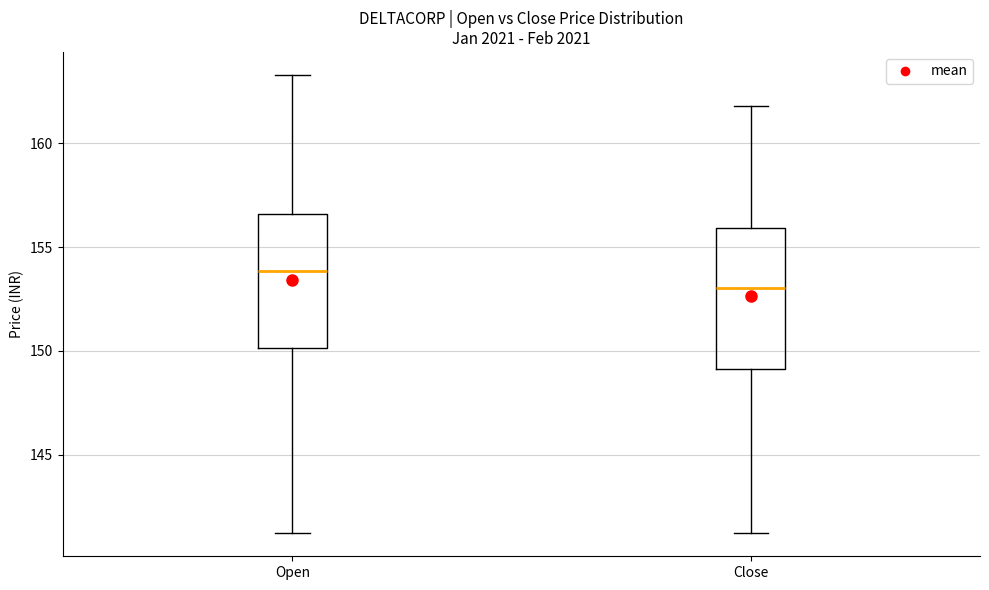

Reading left to right, transcribe this box plot: for each box, give where its median line is, the range the box spans, and where its two whiskers end, as read against the y-axis. The values are not printed on the chart, so give them approximately, as read against the axis.

Open: median 154.0, box 150.0 to 156.5, whiskers 141.0 to 163.5
Close: median 153.0, box 149.0 to 156.0, whiskers 141.0 to 162.0